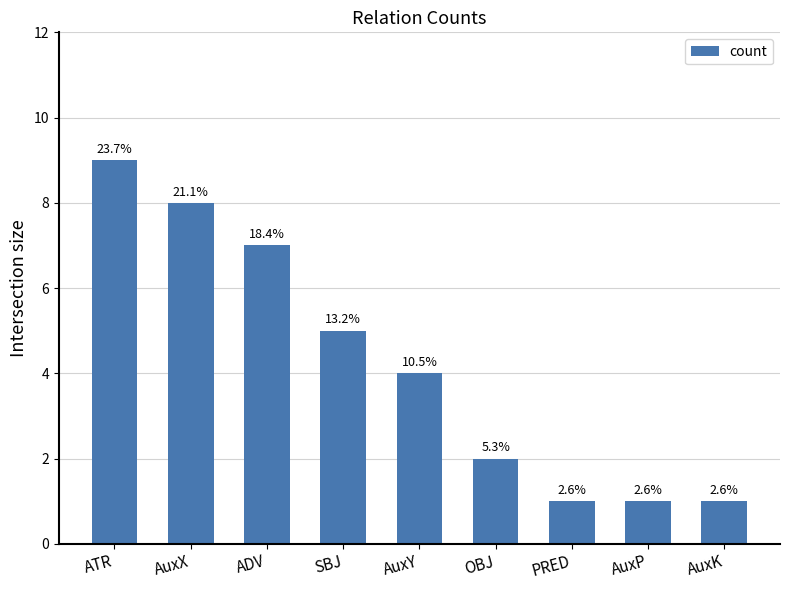

Reading left to right, what are all the values shown in this chart?

9	8	7	5	4	2	1	1	1